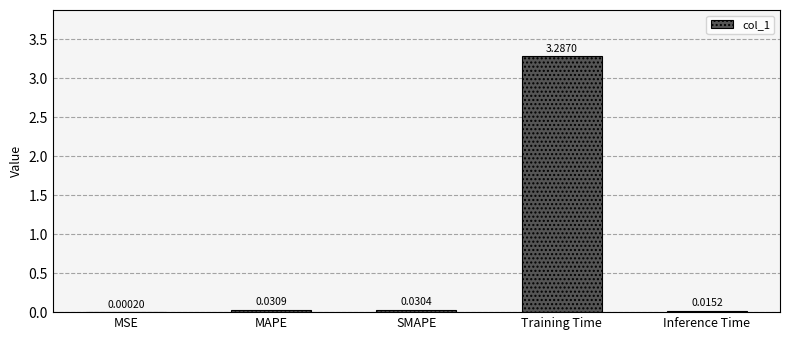

At which label is the value closest to 1?

MAPE